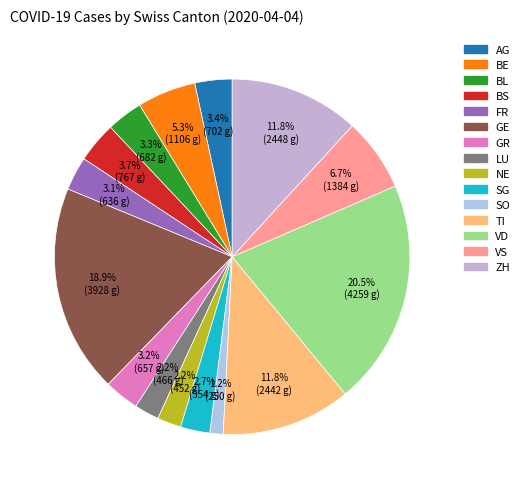

How many segments does this pie chart have?

15